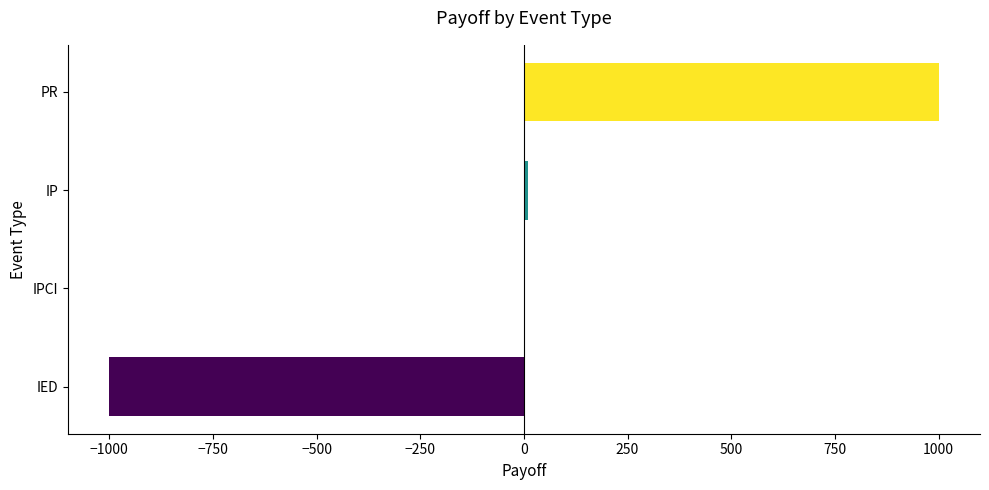

Which category has the highest value across all series?

PR